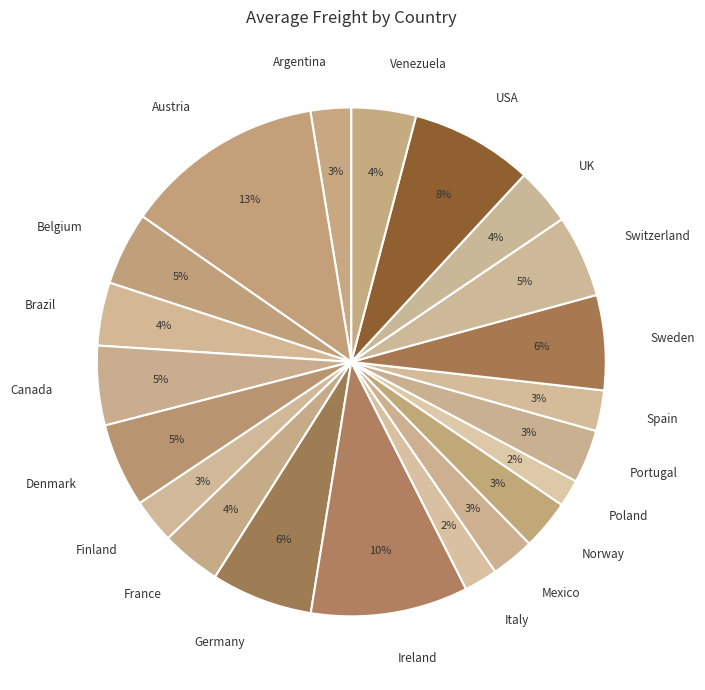

Is there any slice that represents more than half of the pie?

No